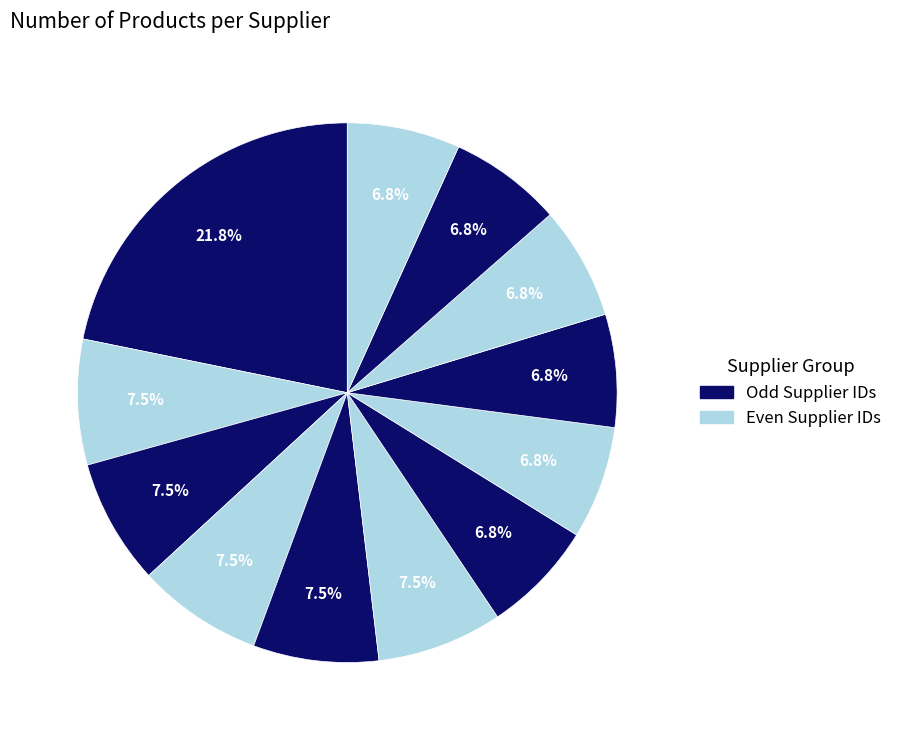

Count the number of slices in the pie.

12